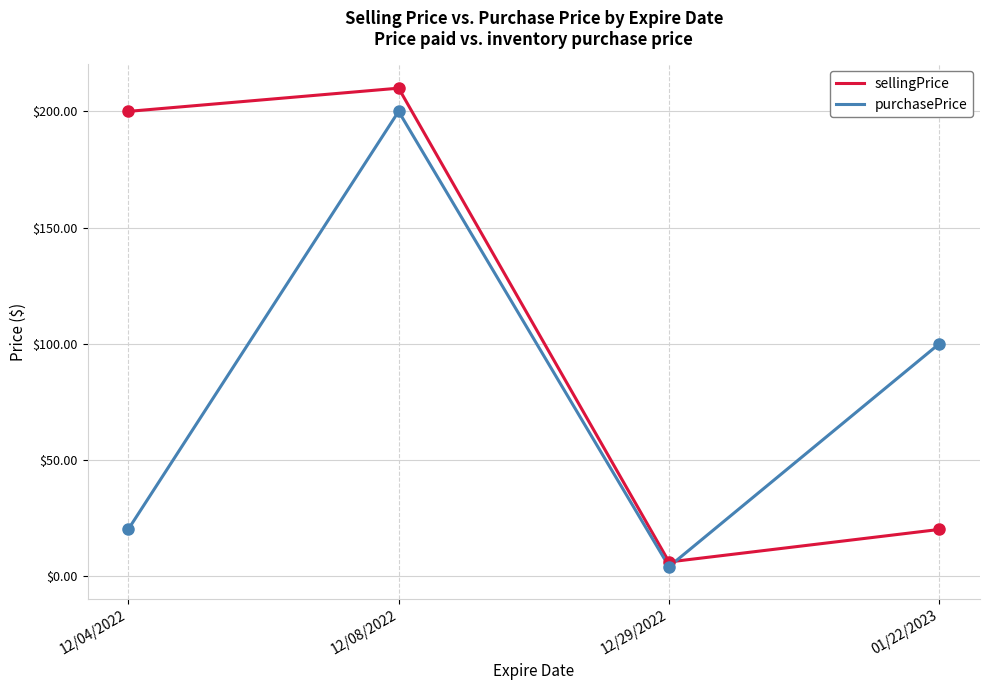

At which category is the sum across all series the highest?

12/08/2022